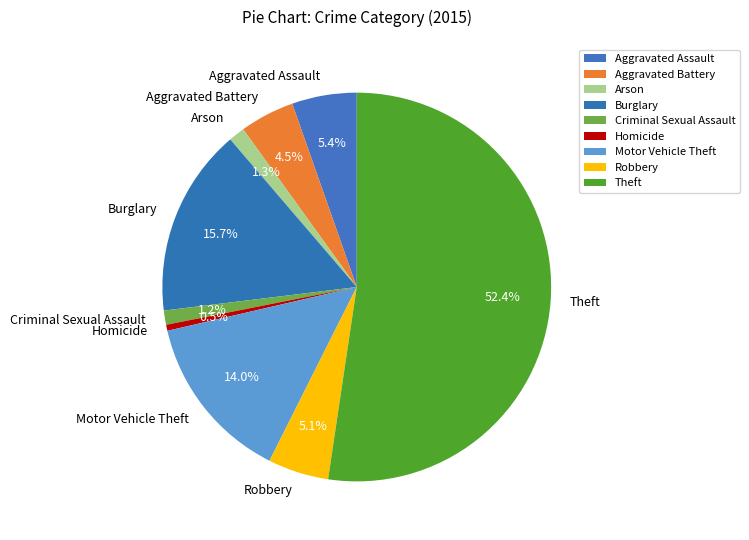

Which category has the biggest portion of the pie?

Theft